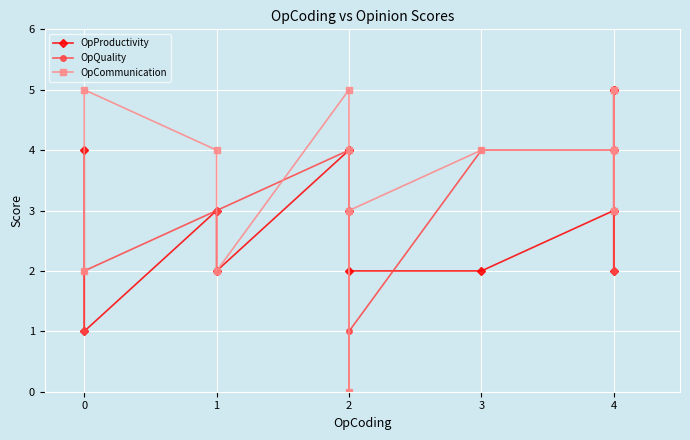

True or false: OpQuality and OpCommunication intersect in this chart.

True